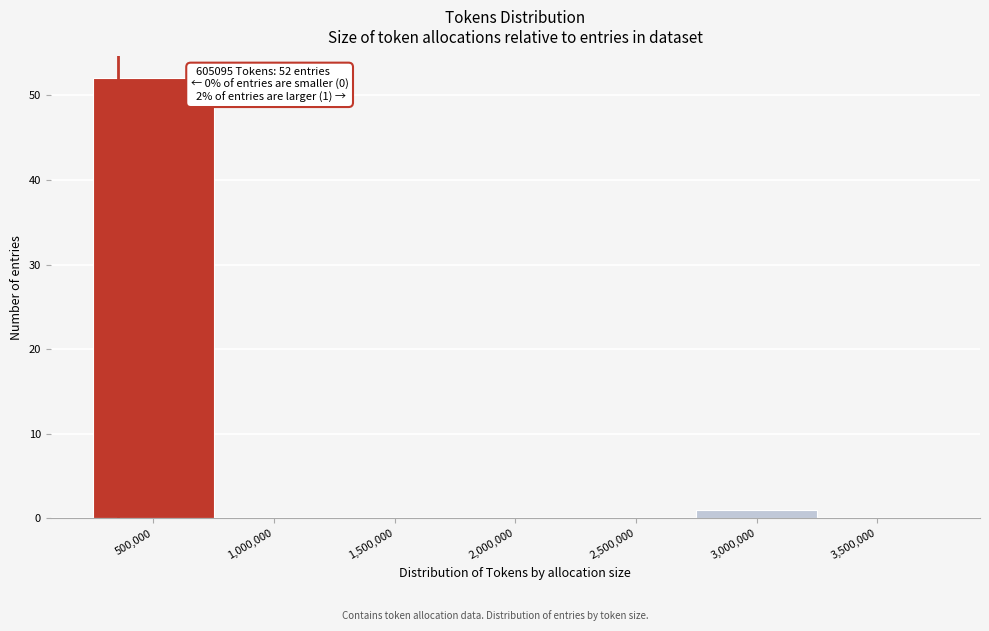

Reading left to right, what are all the values shown in this chart?

500,000=52	1,000,000=0	1,500,000=0	2,000,000=0	2,500,000=0	3,000,000=1	3,500,000=0